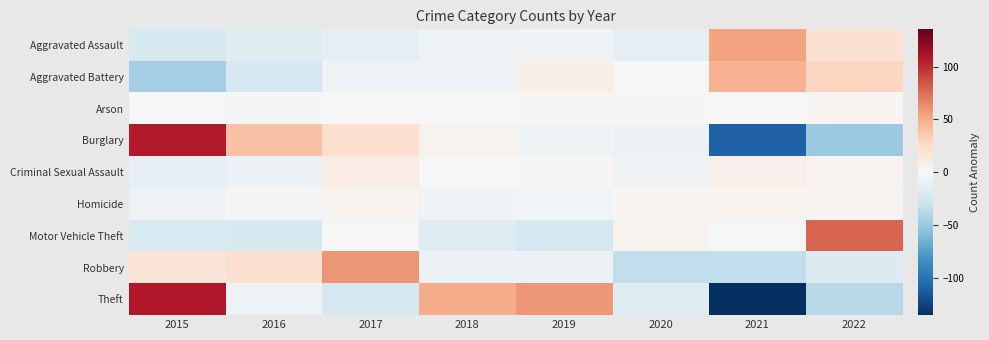

Between 2021 and 2017, which is larger?

2021